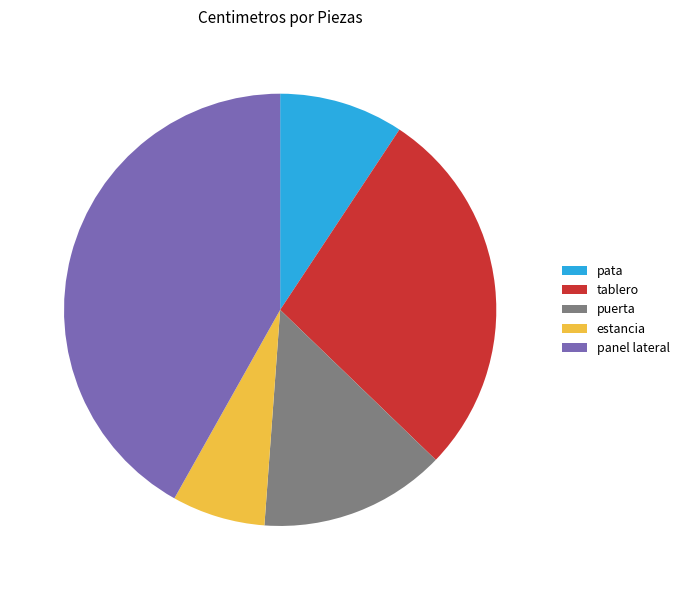

True or false: puerta accounts for 14% of the total.

True